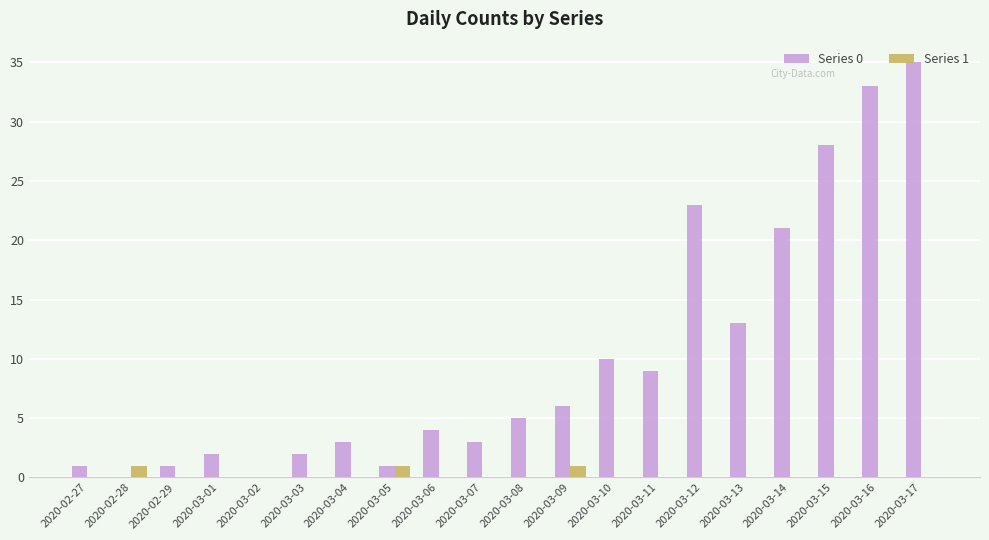

What are all the series names shown in the legend?

Series 0, Series 1